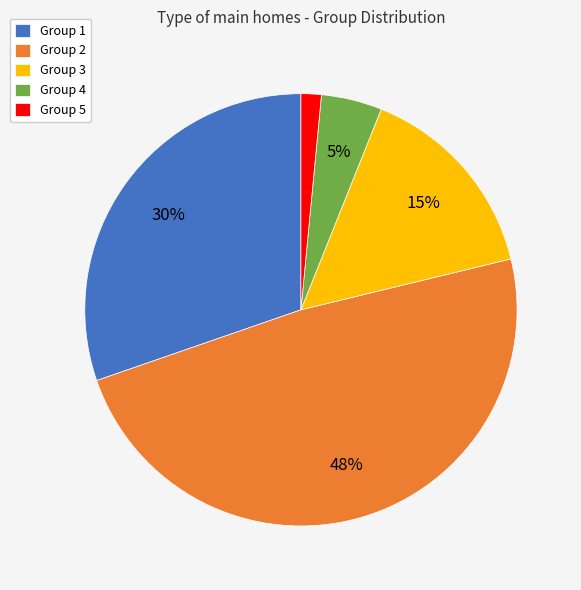

To the nearest percent, what is the average slice percentage?

20%